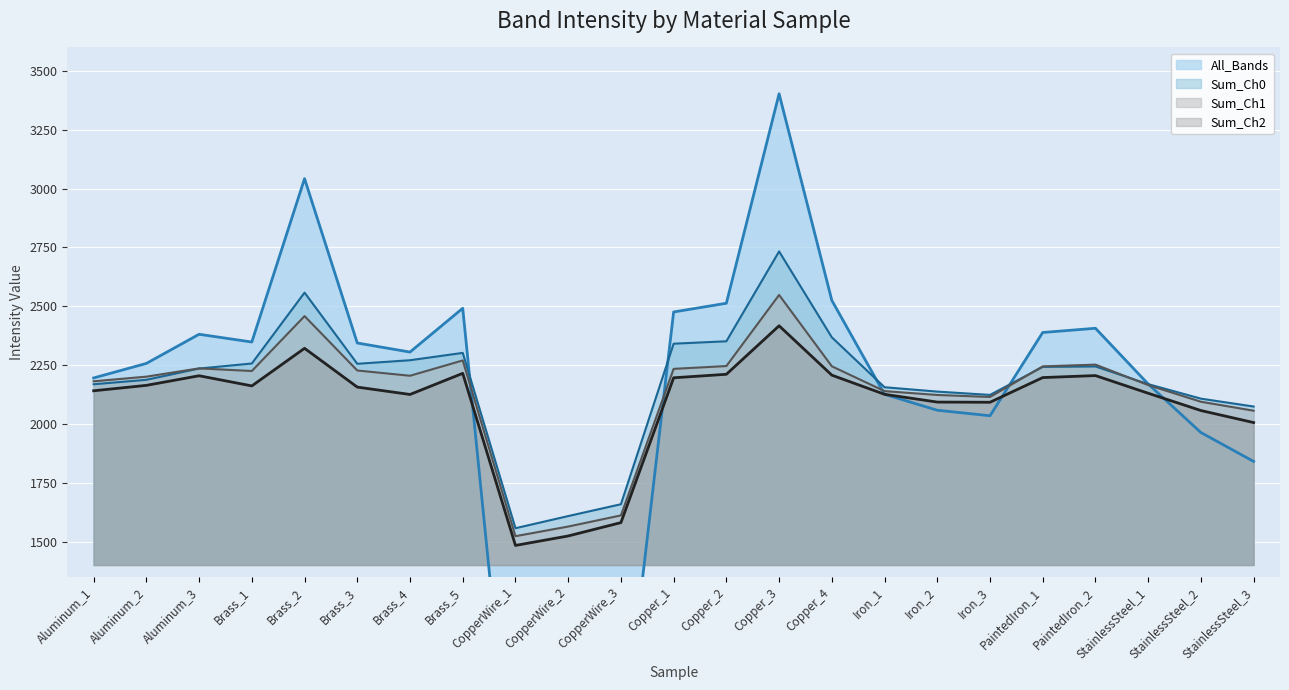

List the series in order of their overall mean, lowest first.

Sum_Ch2, All_Bands, Sum_Ch1, Sum_Ch0